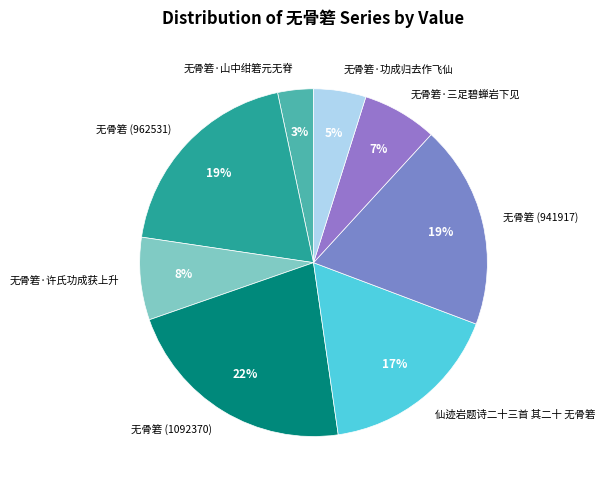

Is there a majority slice in this chart?

No